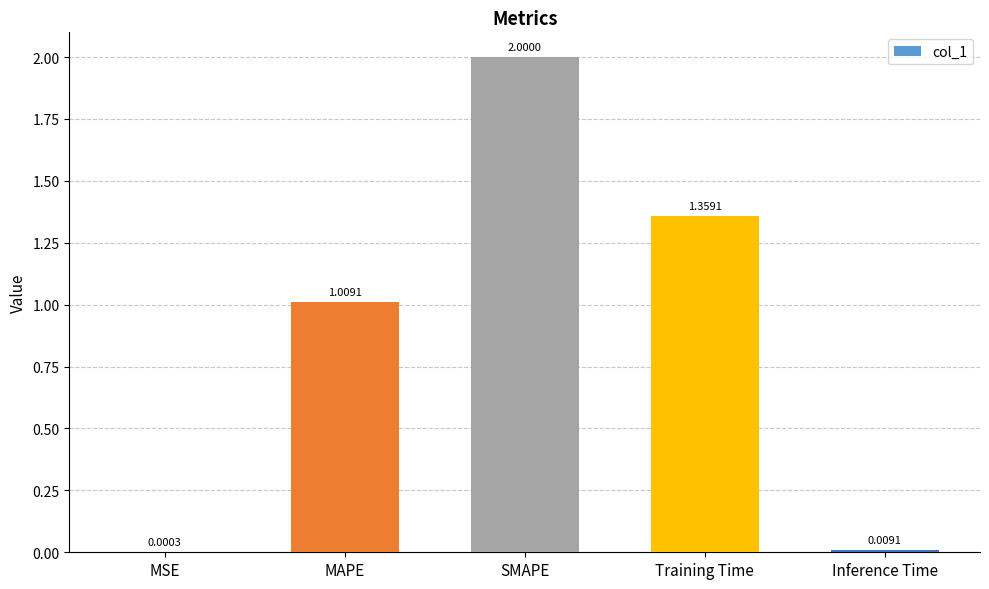

What is the average value?

0.9